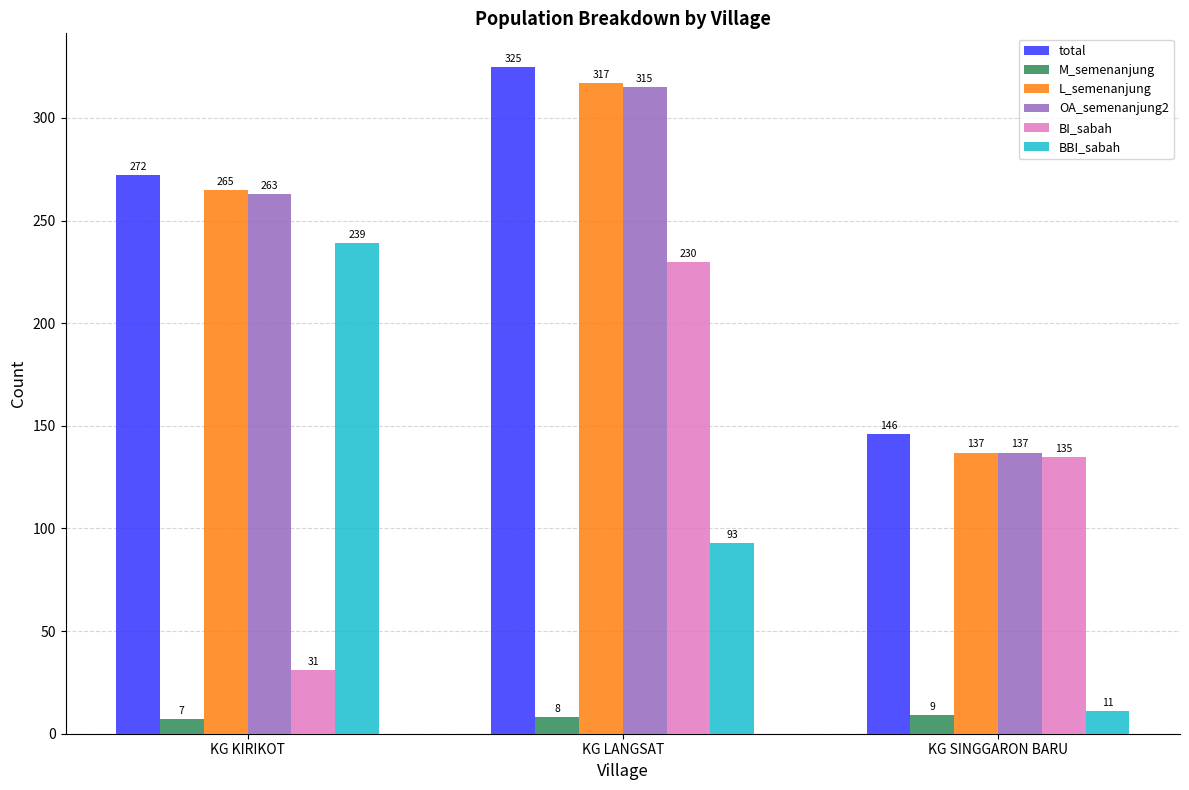

What is the spread (max minus min) of values at KG KIRIKOT?

265